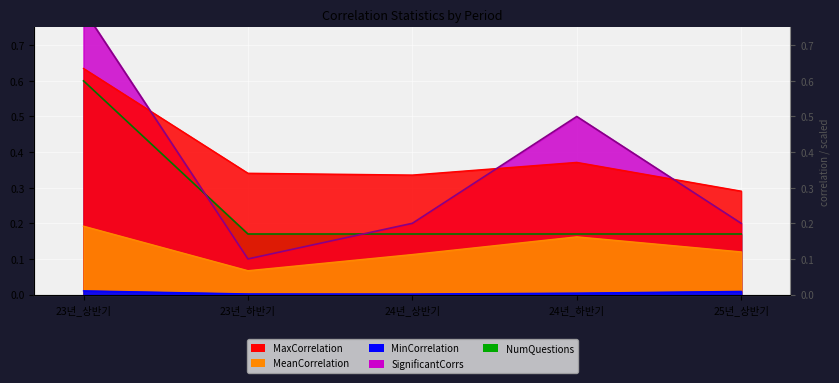

Between 23년_하반기 and 24년_하반기, which series saw the biggest shift?

SignificantCorrs